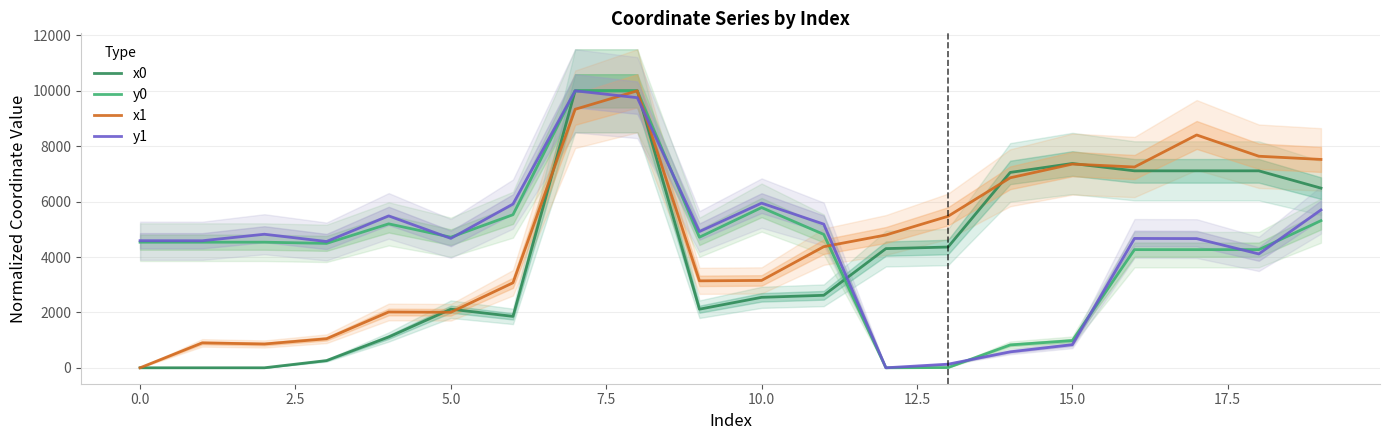

Rank the series at 12 from highest to lowest value.

x1, x0, y0, y1